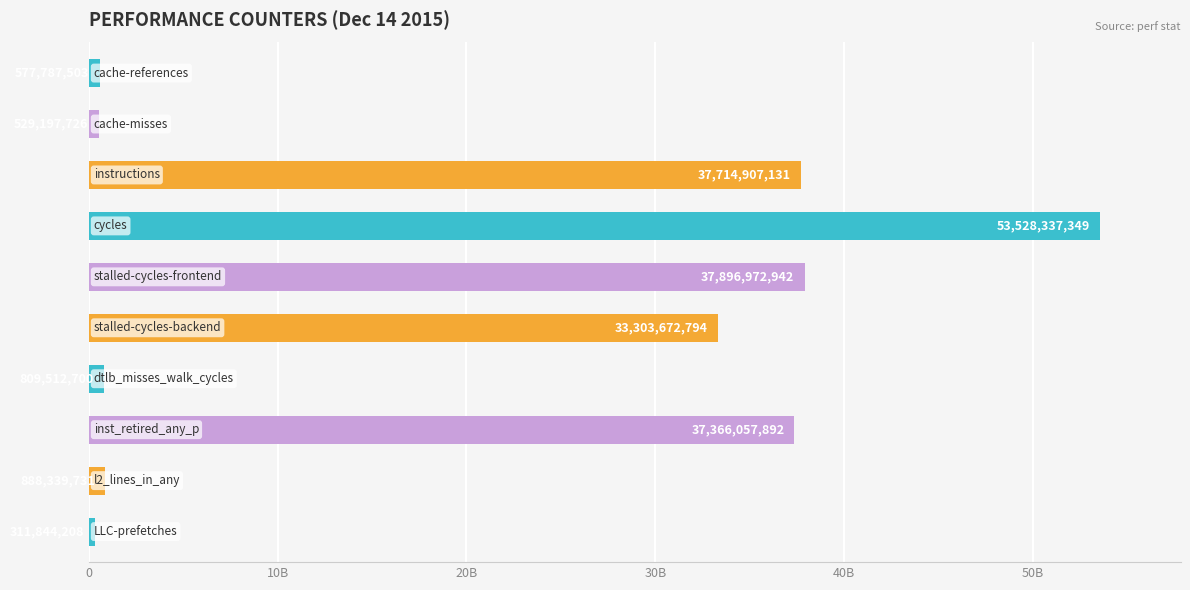

Where is the data nearest to the value 26920090778?

stalled-cycles-backend